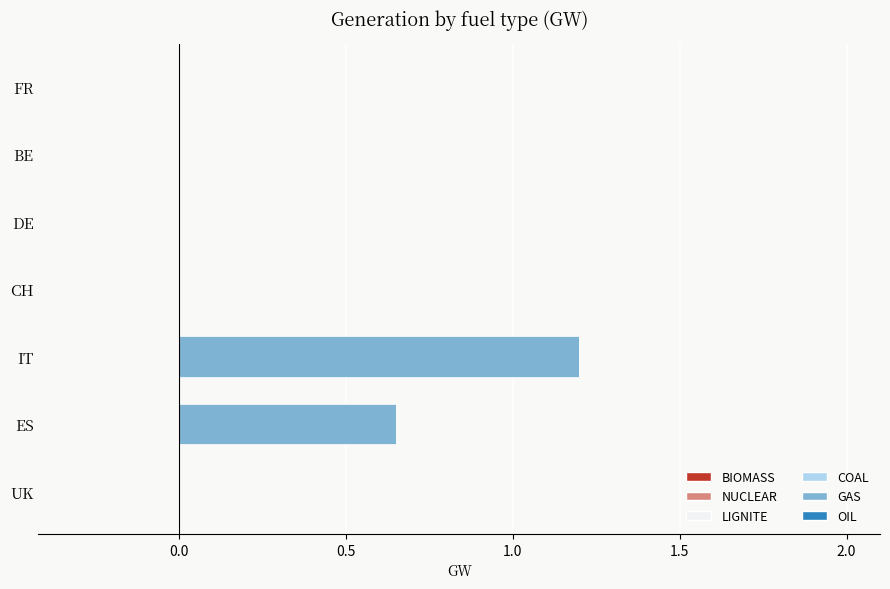

How many data points does each series have?

7